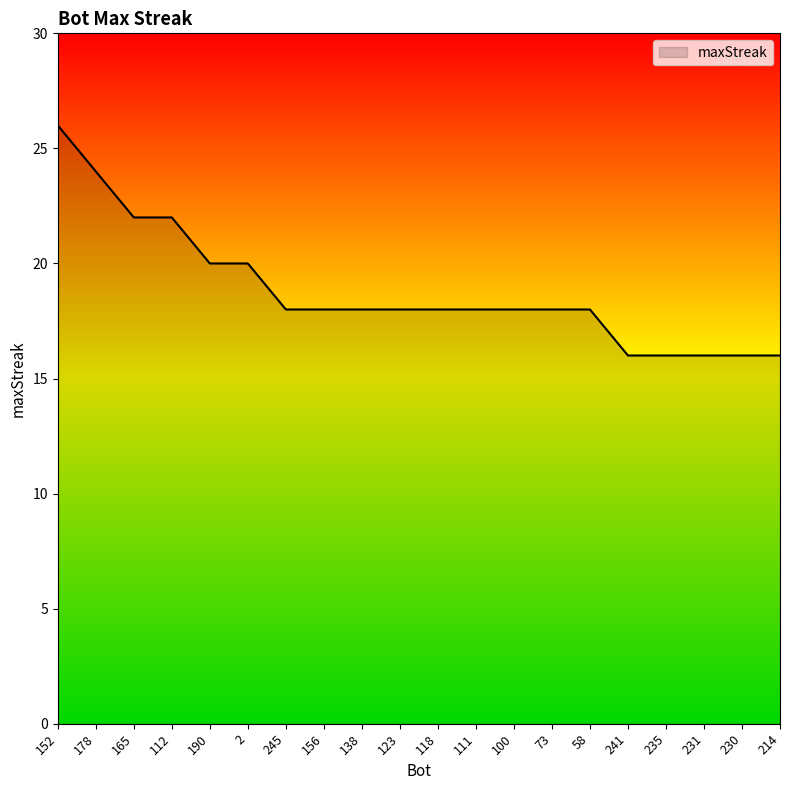

What is the ratio of the value at 118 to the value at 245?

1.0